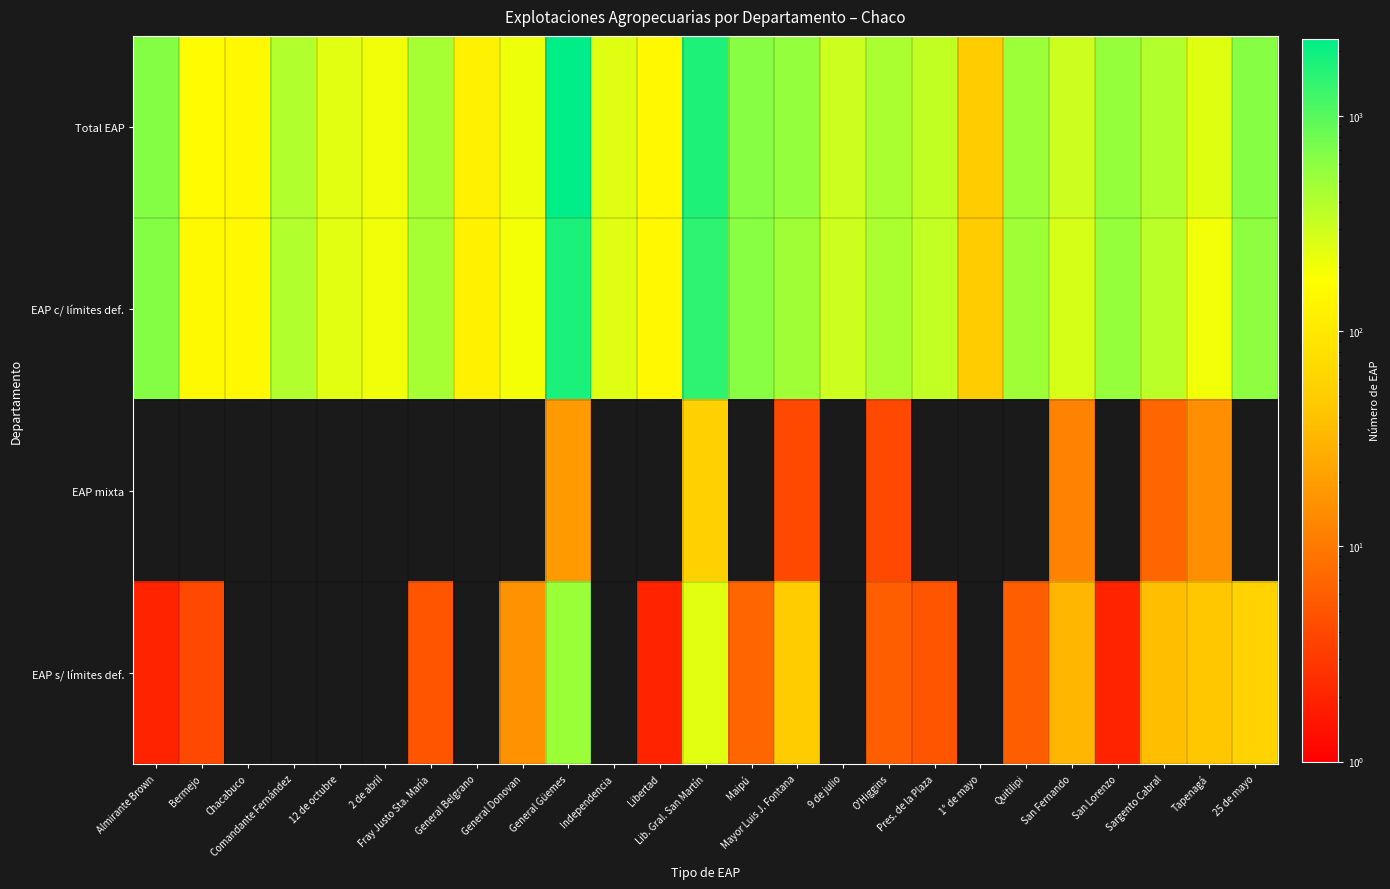

Reading left to right, list all the values displayed in this chart.

Total EAP: Almirante Brown=647	Bermejo=156	Chacabuco=148	Comandante Fernández=401	12 de octubre=238	2 de abril=202	Fray Justo Sta. María=455	General Belgrano=124	General Donovan=209	General Güemes=2292	Independencia=247	Libertad=147	Lib. Gral. San Martín=1710	Maipú=629	Mayor Luis J. Fontana=546	9 de julio=299	O'Higgins=432	Pres. de la Plaza=339	1° de mayo=49	Quitilipi=501	San Fernando=302	San Lorenzo=541	Sargento Cabral=402	Tapenagá=243	25 de mayo=643
EAP c/ límites def.: Almirante Brown=645	Bermejo=152	Chacabuco=148	Comandante Fernández=401	12 de octubre=238	2 de abril=202	Fray Justo Sta. María=450	General Belgrano=124	General Donovan=193	General Güemes=1781	Independencia=247	Libertad=145	Lib. Gral. San Martín=1470	Maipú=622	Mayor Luis J. Fontana=497	9 de julio=299	O'Higgins=426	Pres. de la Plaza=334	1° de mayo=49	Quitilipi=495	San Fernando=270	San Lorenzo=539	Sargento Cabral=364	Tapenagá=199	25 de mayo=587
EAP mixta: Almirante Brown=0	Bermejo=0	Chacabuco=0	Comandante Fernández=0	12 de octubre=0	2 de abril=0	Fray Justo Sta. María=0	General Belgrano=0	General Donovan=0	General Güemes=19	Independencia=0	Libertad=0	Lib. Gral. San Martín=55	Maipú=0	Mayor Luis J. Fontana=4	9 de julio=0	O'Higgins=4	Pres. de la Plaza=0	1° de mayo=0	Quitilipi=0	San Fernando=12	San Lorenzo=0	Sargento Cabral=7	Tapenagá=15	25 de mayo=0
EAP s/ límites def.: Almirante Brown=2	Bermejo=4	Chacabuco=0	Comandante Fernández=0	12 de octubre=0	2 de abril=0	Fray Justo Sta. María=5	General Belgrano=0	General Donovan=16	General Güemes=511	Independencia=0	Libertad=2	Lib. Gral. San Martín=240	Maipú=7	Mayor Luis J. Fontana=49	9 de julio=0	O'Higgins=6	Pres. de la Plaza=5	1° de mayo=0	Quitilipi=6	San Fernando=32	San Lorenzo=2	Sargento Cabral=38	Tapenagá=44	25 de mayo=56